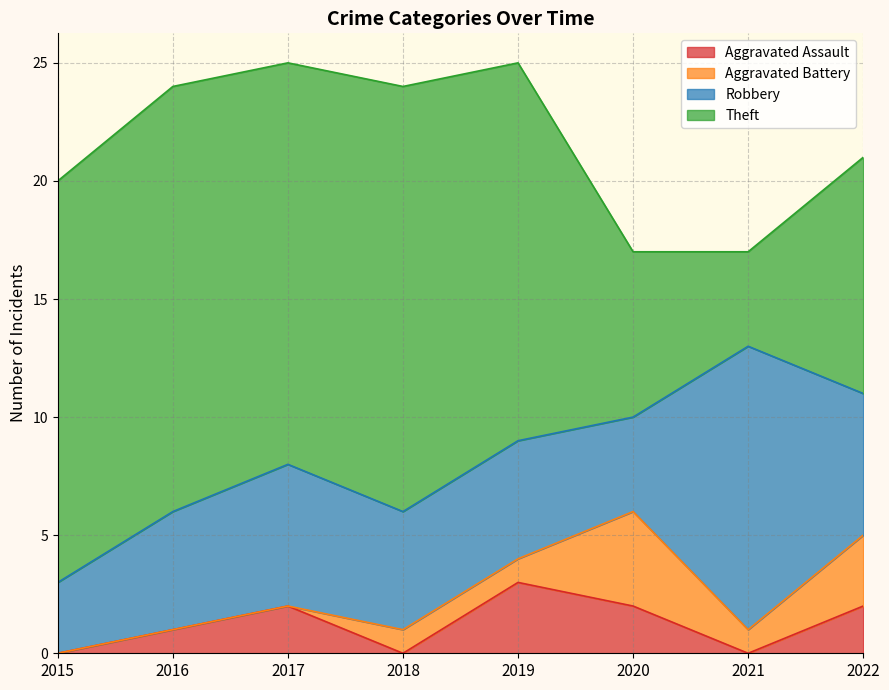

Which series changed the most between 2016 and 2018?

Aggravated Assault